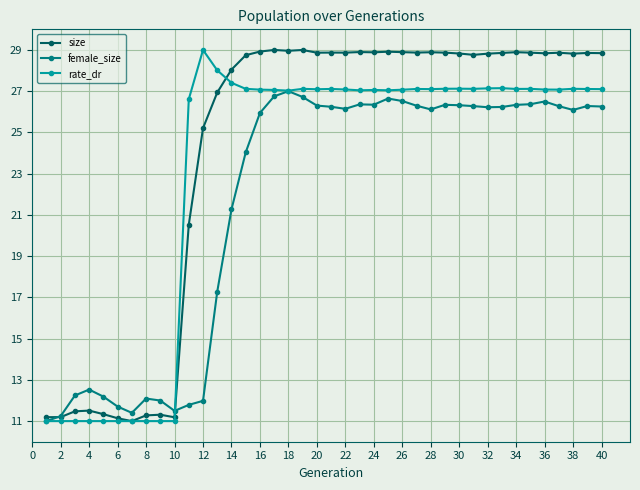

True or false: rate_dr has more than 2 interior local peaks.

True